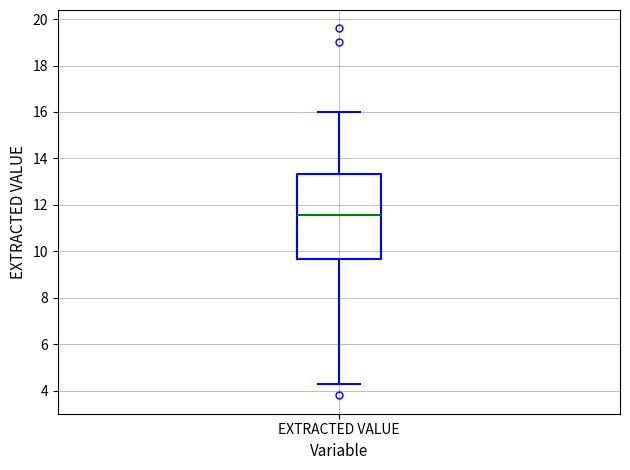

Where is the upper edge of the box for EXTRACTED VALUE on the y-axis? The values are not printed on the chart, so give them approximately, as read against the axis.

13.4